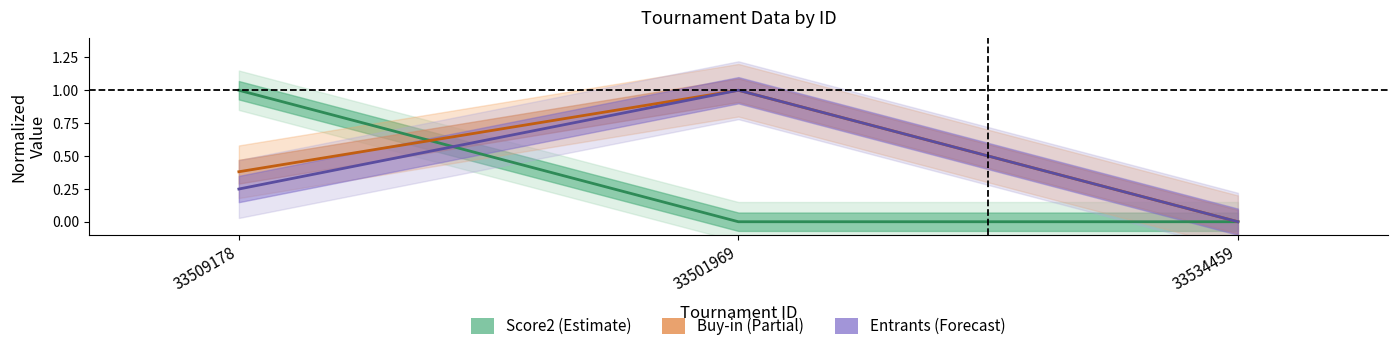

Count the number of data series in this chart.

3